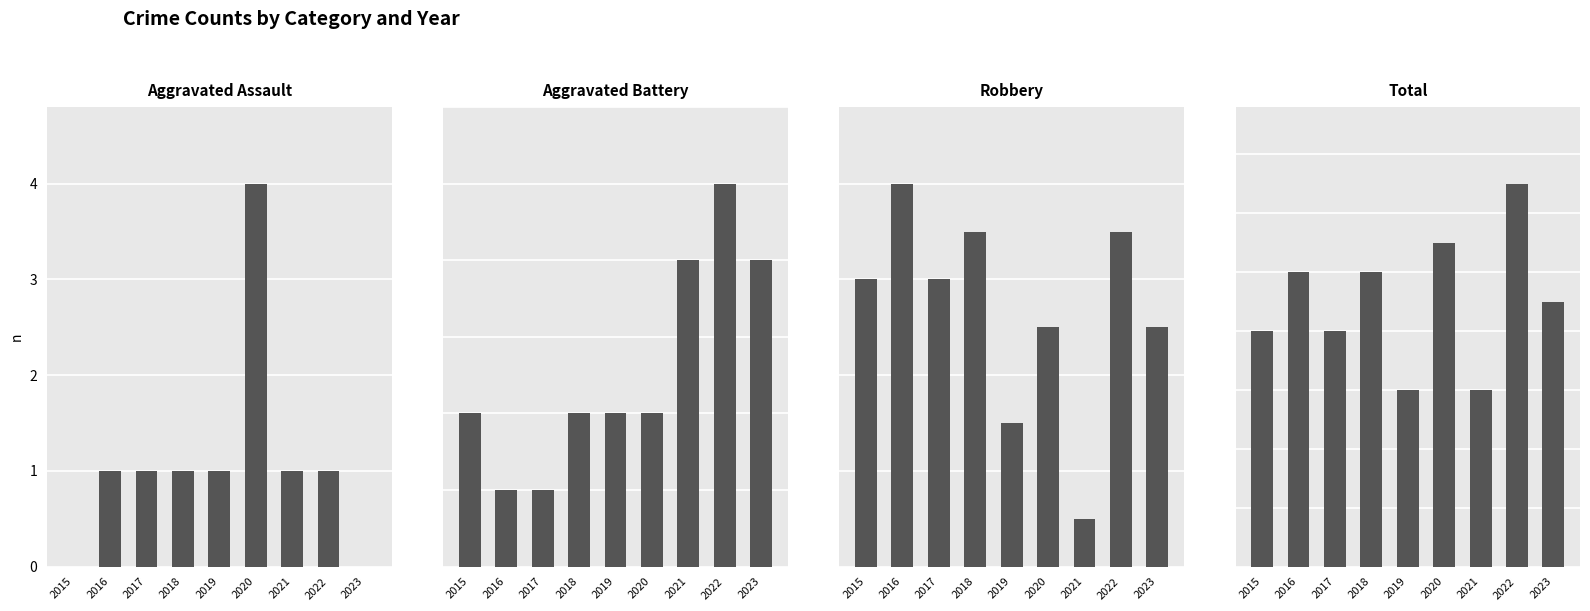

At how many categories does at least one series exceed 9?

4